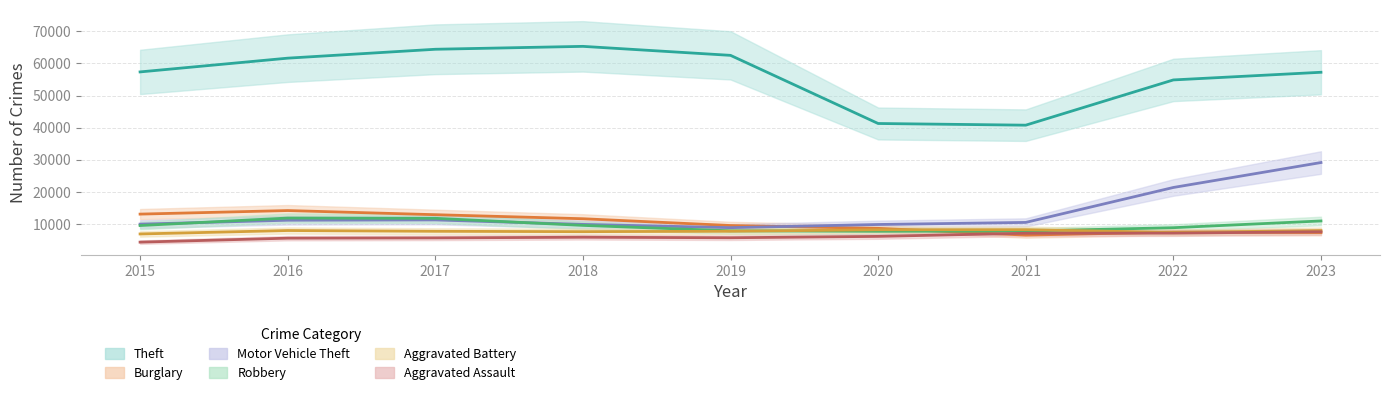

At which category does Aggravated Assault reach its first local valley?

2019